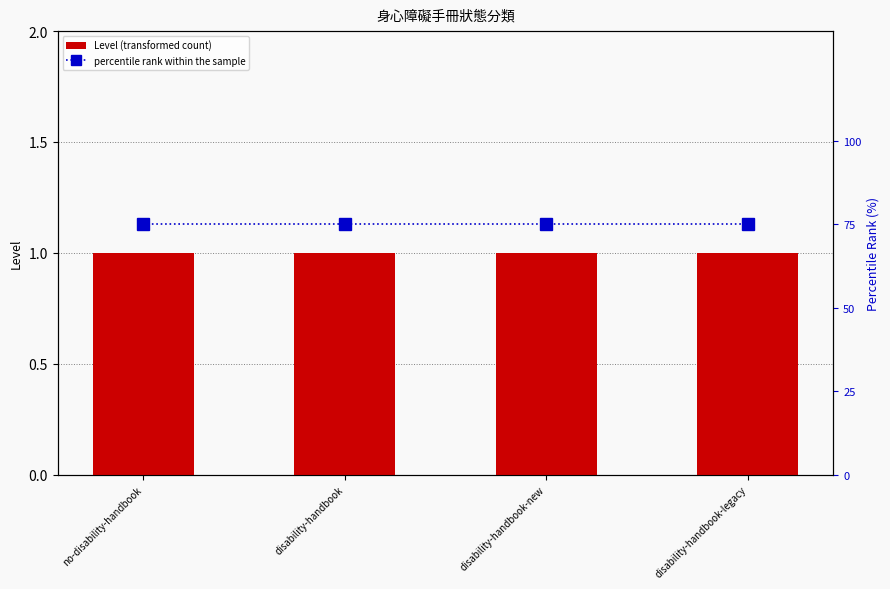

List the series in order of their overall mean, lowest first.

Level (transformed count), percentile rank within the sample